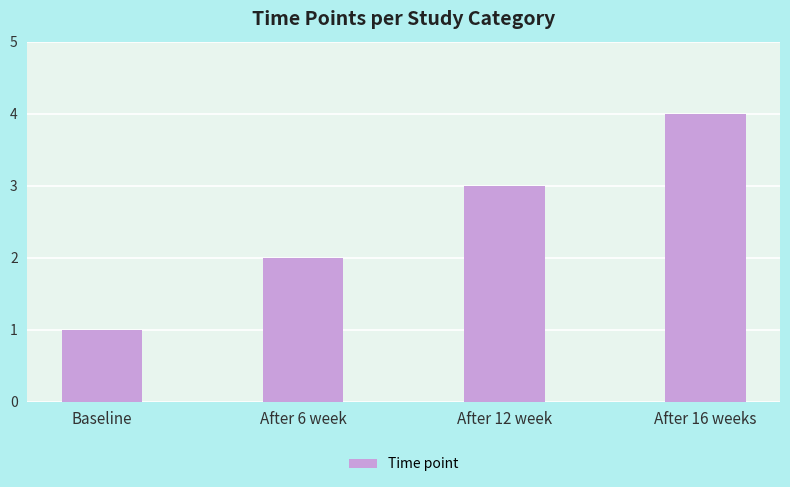

Rank the categories by value from highest to lowest.

After 16 weeks, After 12 week, After 6 week, Baseline